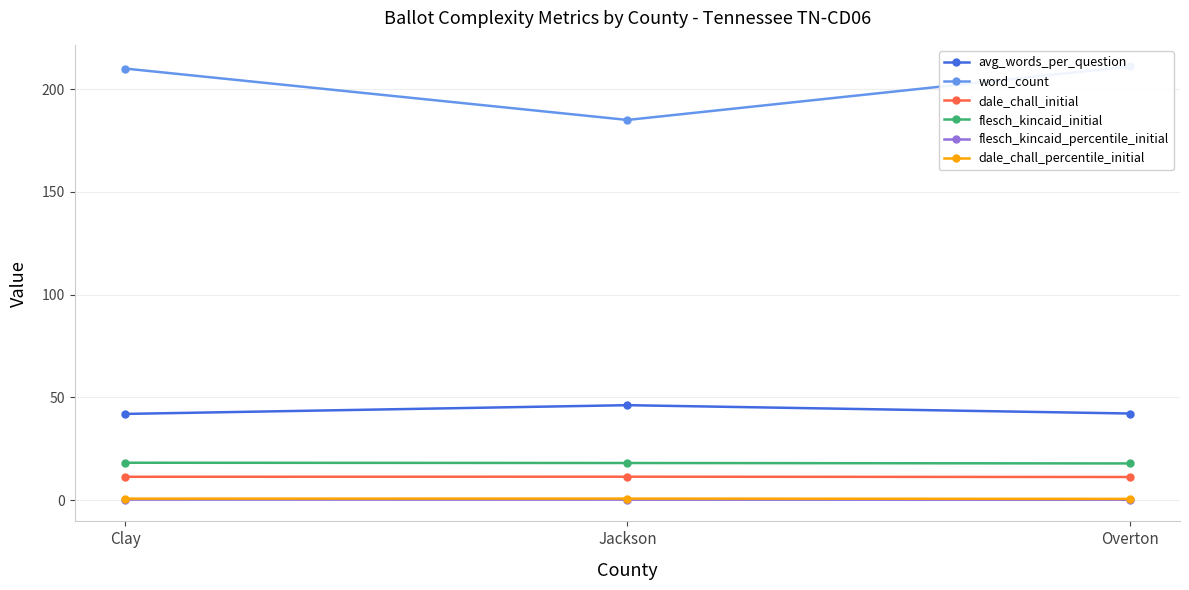

What is the value of the dale_chall_percentile_initial point at the 3rd from the left?

0.7